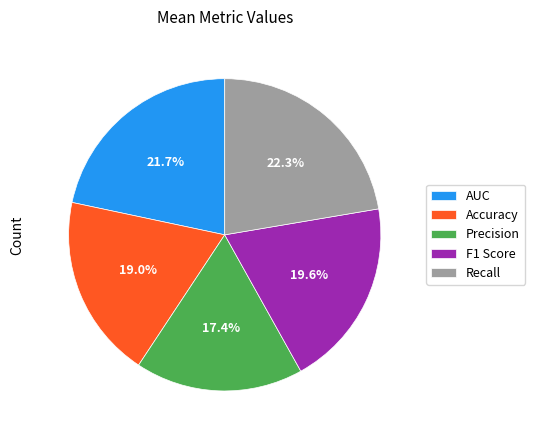

Between F1 Score and Accuracy, which is larger?

F1 Score